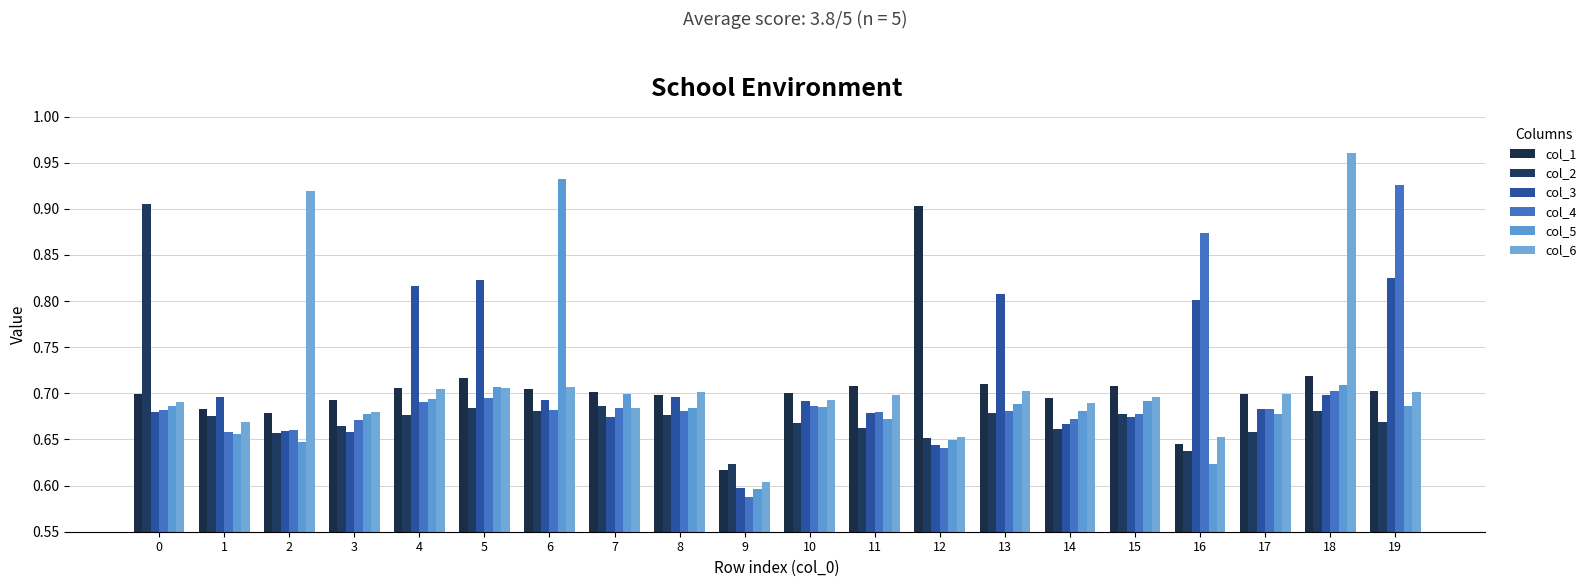

What is the highest value of the col_6 series?

1.0